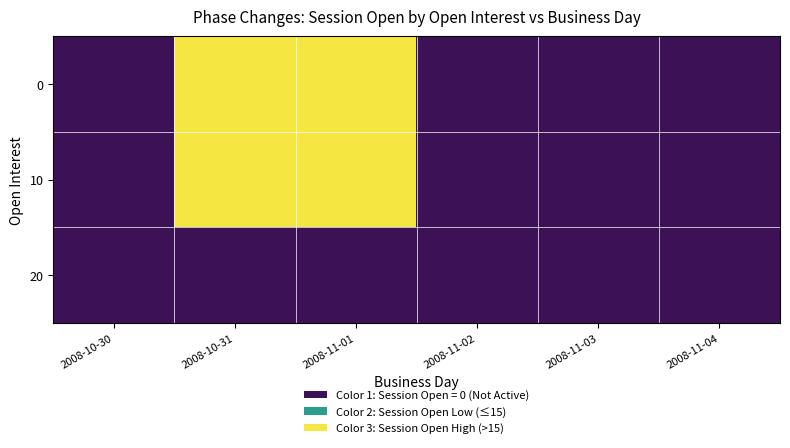

Reading right to left, list all the values displayed in this chart.

0: 2008-11-04=0	2008-11-03=0	2008-11-02=0	2008-11-01=2	2008-10-31=2	2008-10-30=0
10: 2008-11-04=0	2008-11-03=0	2008-11-02=0	2008-11-01=2	2008-10-31=2	2008-10-30=0
20: 2008-11-04=0	2008-11-03=0	2008-11-02=0	2008-11-01=0	2008-10-31=0	2008-10-30=0